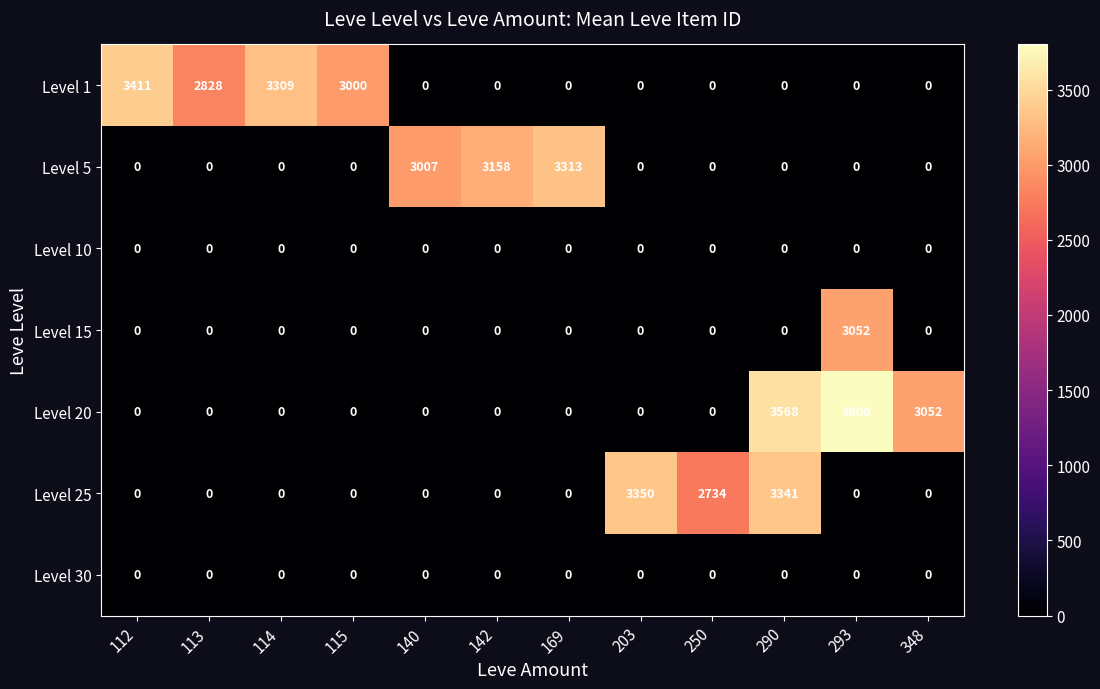

Which series changed the most between 112 and 115?

Level 1